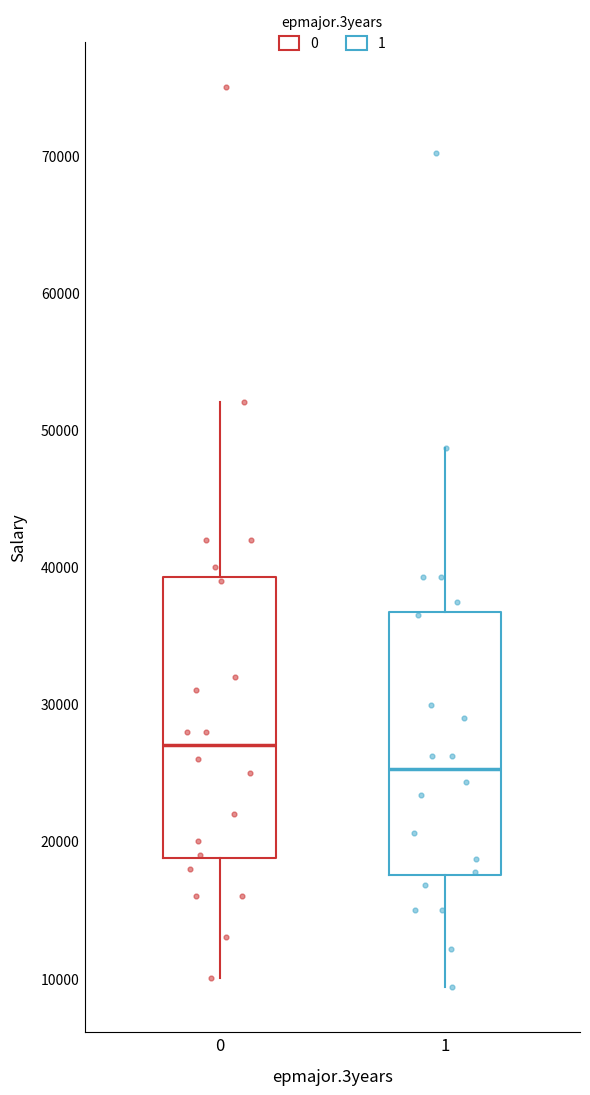

Reading left to right, read every box against the y-axis: the position of its median line, the range the box covers, and the ends of its whiskers. The values are not printed on the chart, so give them approximately, as read against the axis.

0: median 27000, box 19000 to 39000, whiskers 10000 to 52000
1: median 25000, box 18000 to 37000, whiskers 9000 to 49000